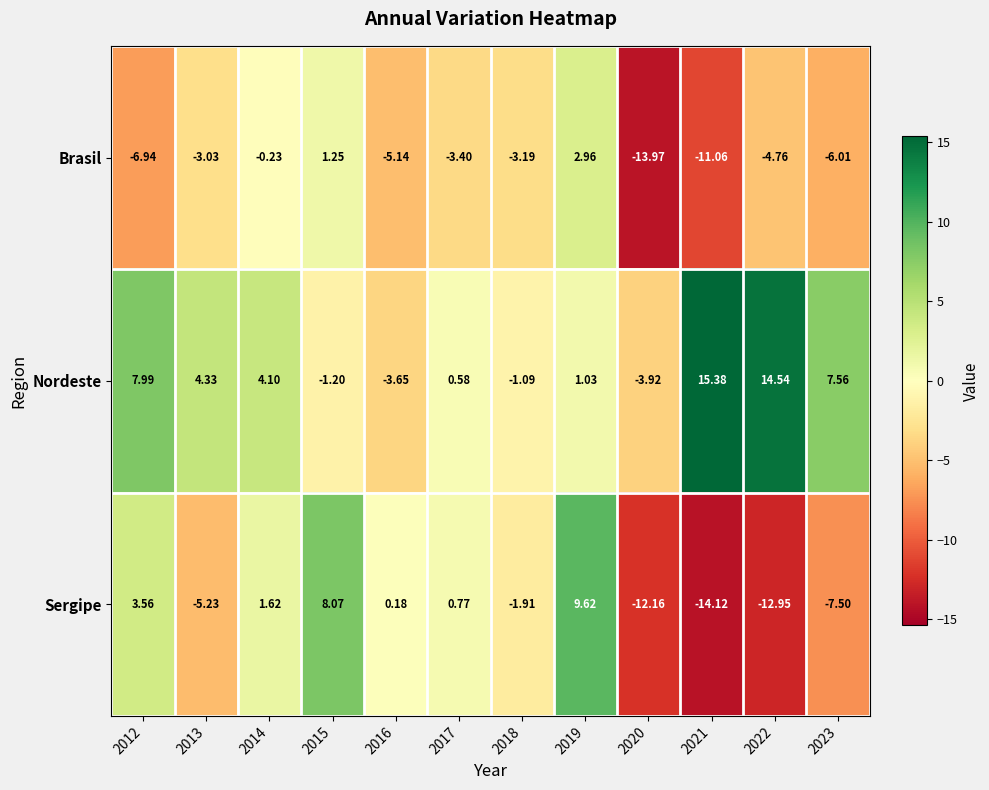

Which series has the widest spread of values?

Sergipe